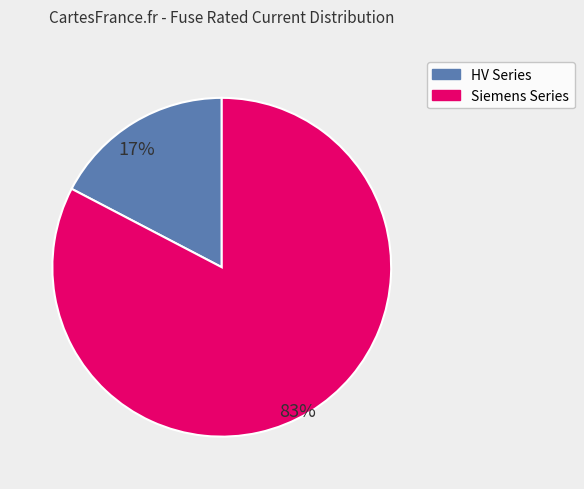

Is there any slice that represents more than half of the pie?

Yes